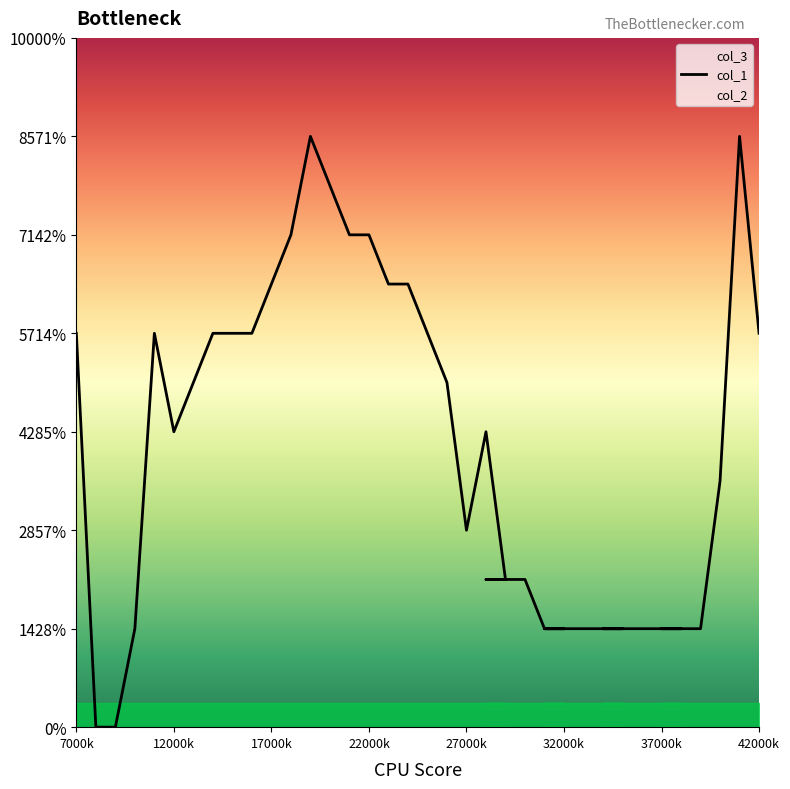

Is the value of col_2 at 31 greater than the value of col_1 at 27?

No